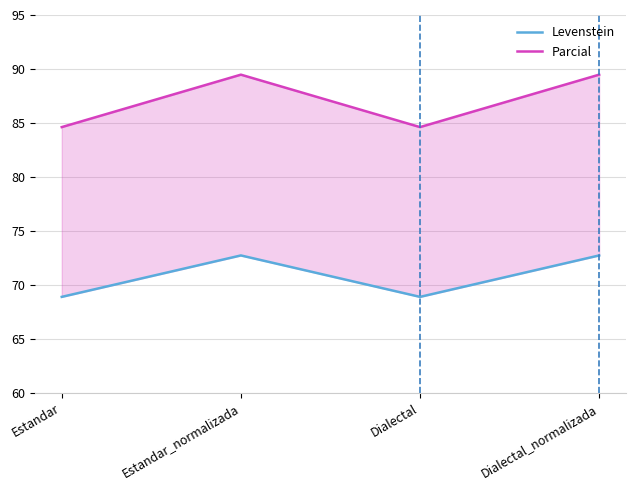

What is the value of the Parcial point at the 4th from the left?

89.5